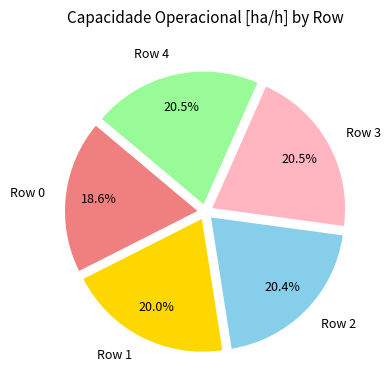

What percentage is NOT represented by Row 1?

80.0%